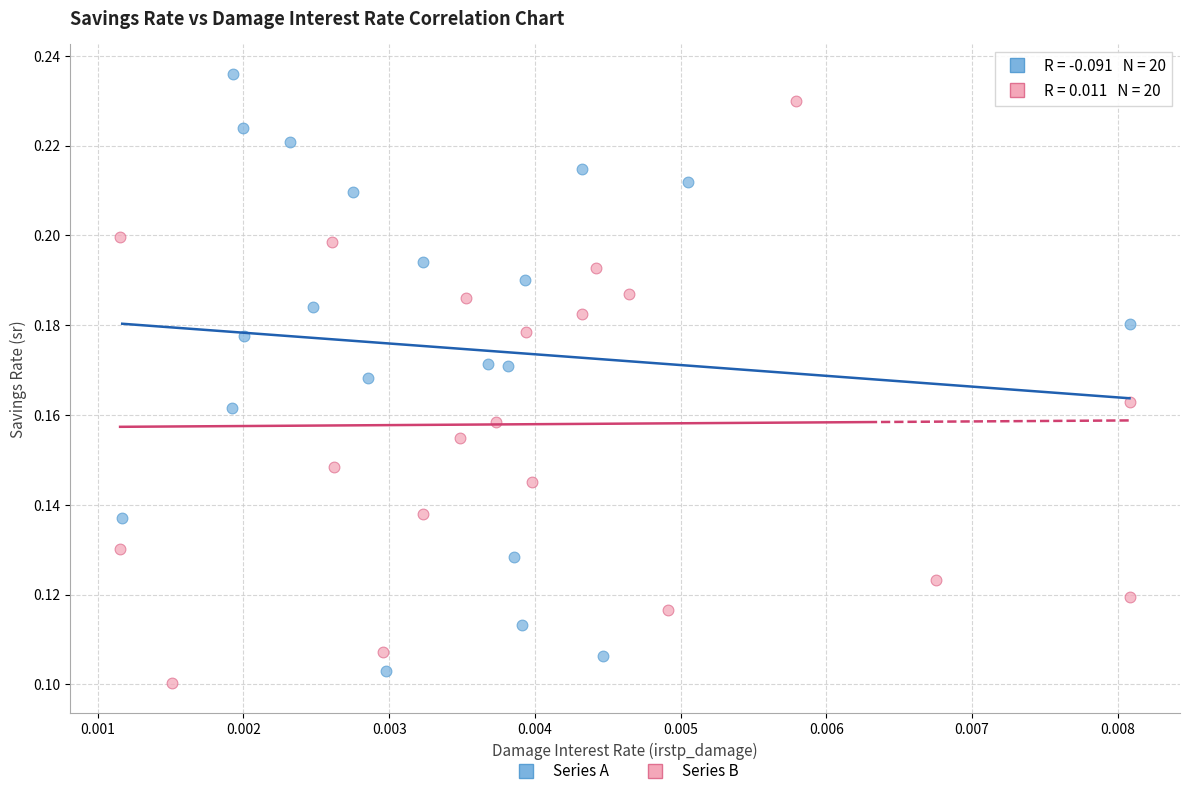

Which series reaches the maximum Y coordinate?

Series A